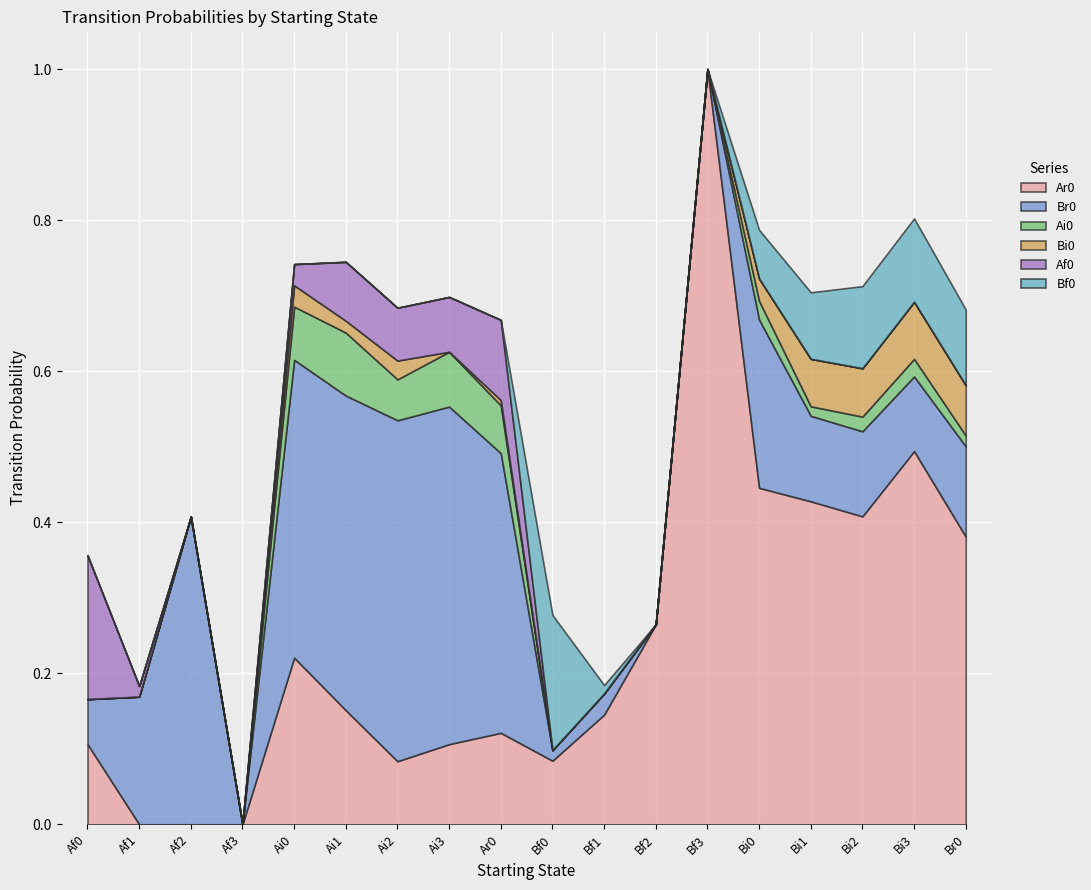

Reading right to left, extract all data points from this chart.

Ar0: 0.4	0.5	0.4	0.4	0.4	1.0	0.3	0.1	0.1	0.1	0.1	0.1	0.2	0.2	0.0	0.0	0.0	0.1
Br0: 0.1	0.1	0.1	0.1	0.2	0.0	0.0	0.0	0.0	0.4	0.4	0.5	0.4	0.4	0.0	0.4	0.2	0.1
Ai0: 0.0	0.0	0.0	0.0	0.0	0.0	0.0	0.0	0.0	0.1	0.1	0.1	0.1	0.1	0.0	0.0	0.0	0.0
Bi0: 0.1	0.1	0.1	0.1	0.0	0.0	0.0	0.0	0.0	0.0	0.0	0.0	0.0	0.0	0.0	0.0	0.0	0.0
Af0: 0.0	0.0	0.0	0.0	0.0	0.0	0.0	0.0	0.0	0.1	0.1	0.1	0.1	0.0	0.0	0.0	0.0	0.2
Bf0: 0.1	0.1	0.1	0.1	0.1	0.0	0.0	0.0	0.2	0.0	0.0	0.0	0.0	0.0	0.0	0.0	0.0	0.0